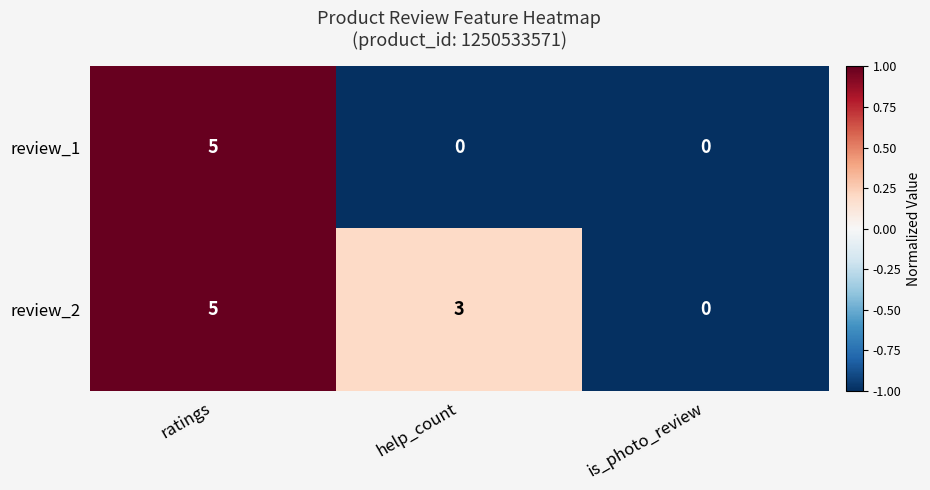

Reading left to right, what are all the values shown in this chart?

review_1: 5	0	0
review_2: 5	3	0